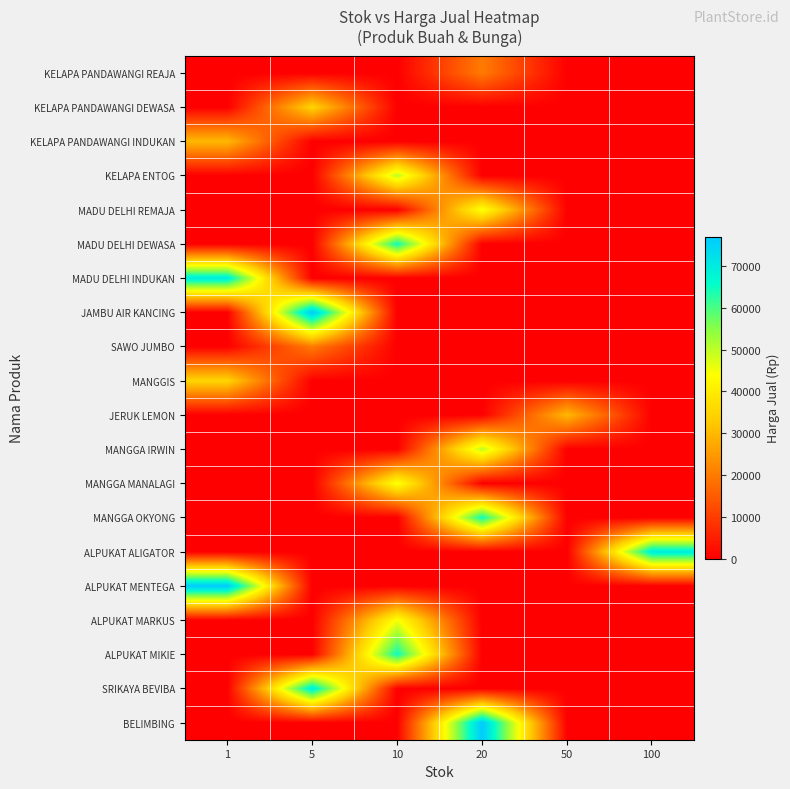

What is the spread (max minus min) of values at 5?

77000